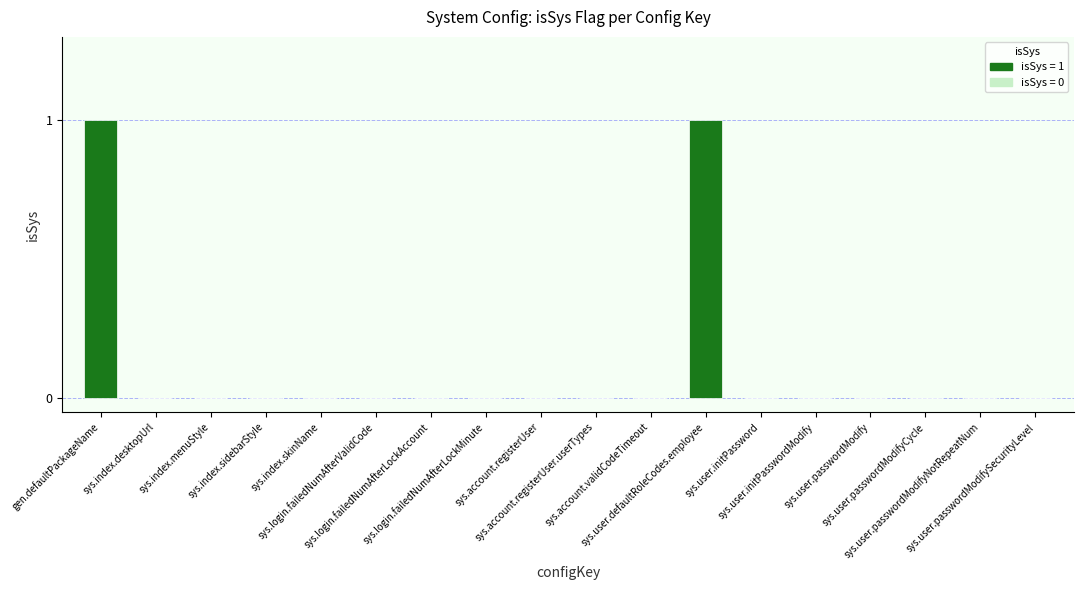

Reading right to left, transcribe all the data shown in this chart.

sys.user.passwordModifySecurityLevel=0	sys.user.passwordModifyNotRepeatNum=0	sys.user.passwordModifyCycle=0	sys.user.passwordModify=0	sys.user.initPasswordModify=0	sys.user.initPassword=0	sys.user.defaultRoleCodes.employee=1	sys.account.validCodeTimeout=0	sys.account.registerUser.userTypes=0	sys.account.registerUser=0	sys.login.failedNumAfterLockMinute=0	sys.login.failedNumAfterLockAccount=0	sys.login.failedNumAfterValidCode=0	sys.index.skinName=0	sys.index.sidebarStyle=0	sys.index.menuStyle=0	sys.index.desktopUrl=0	gen.defaultPackageName=1